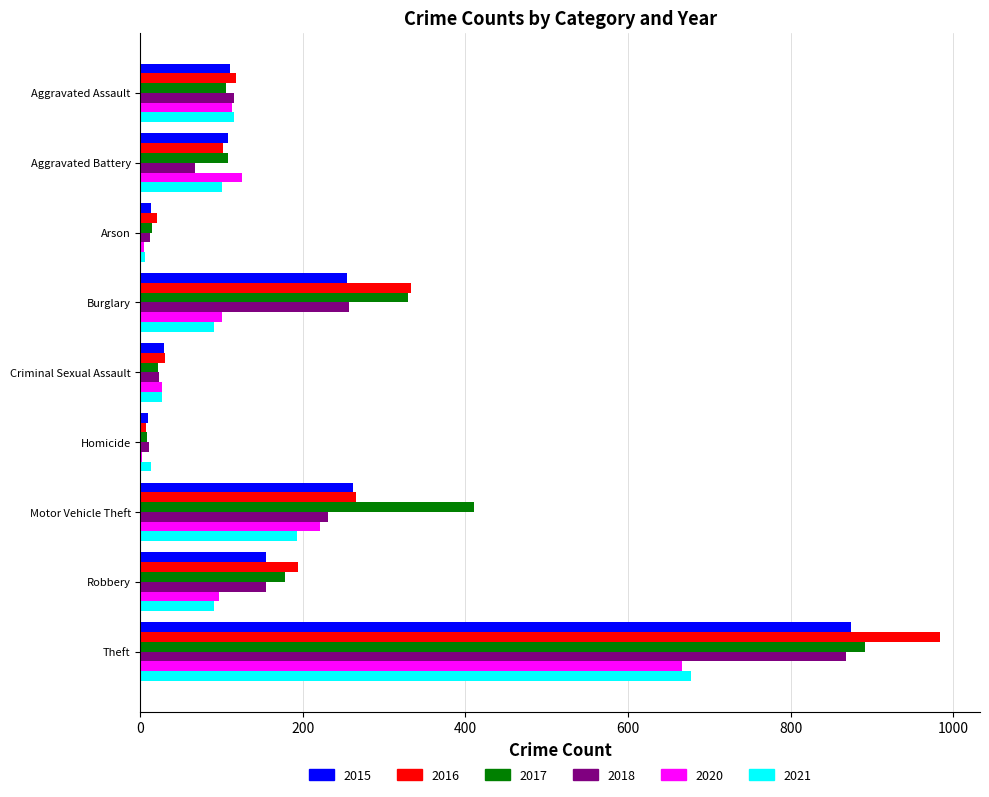

Where is 2017 nearest to the value 450?

Motor Vehicle Theft